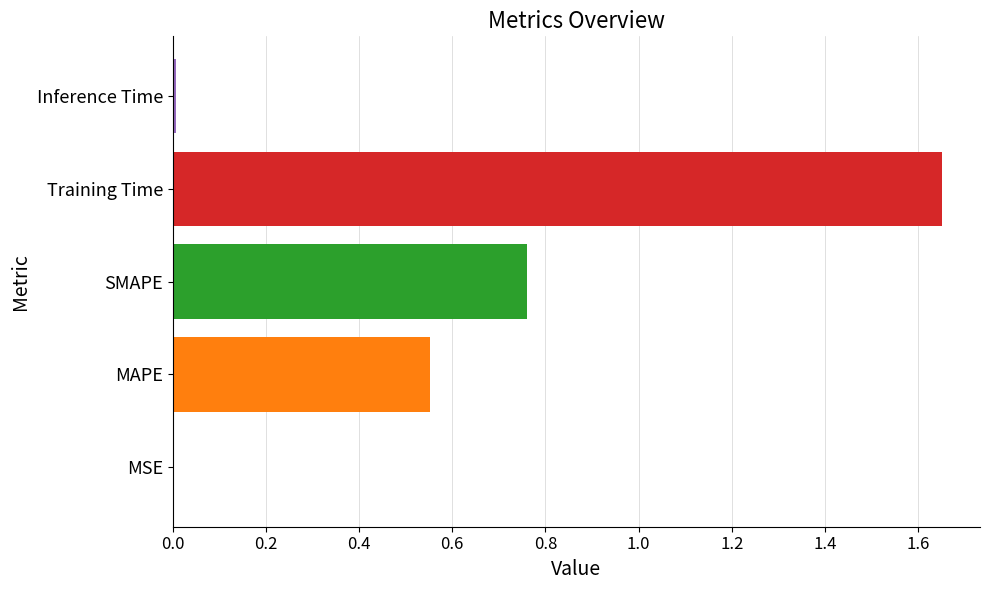

Are the bars horizontal?

Yes